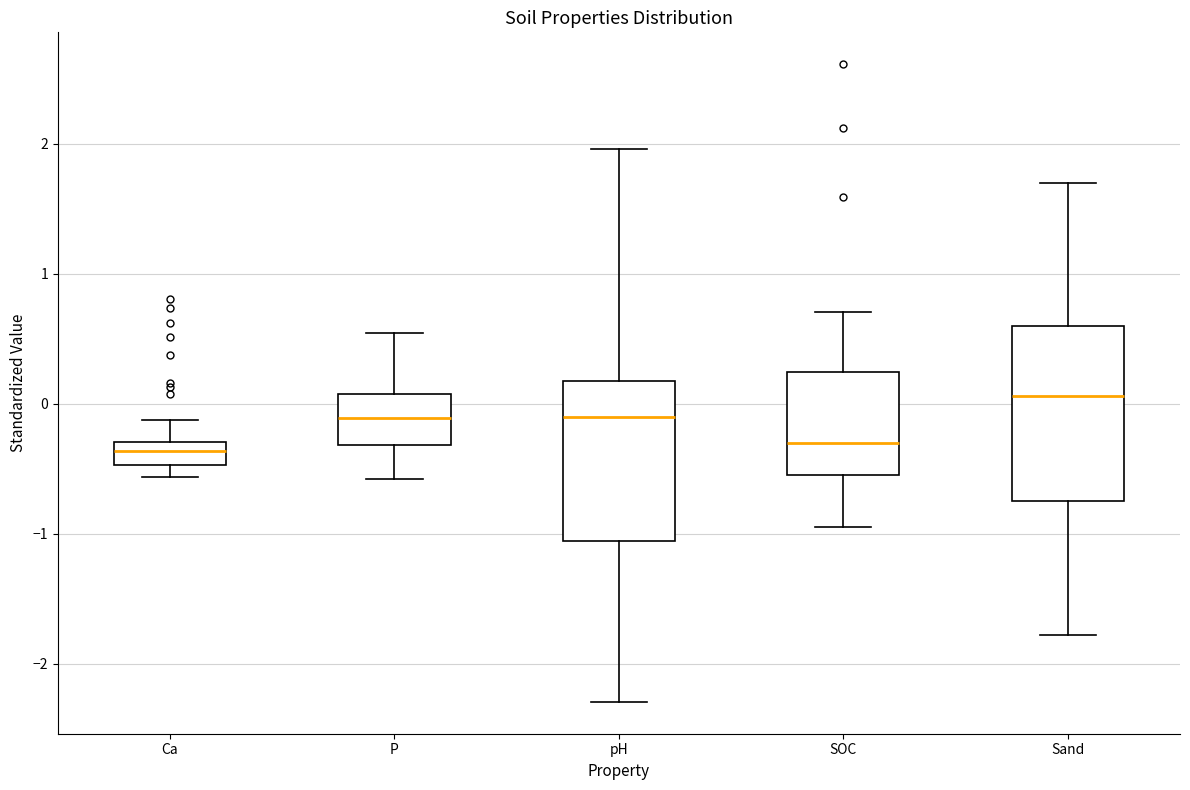

Reading left to right, transcribe this box plot: for each box, give where its median line is, the range the box spans, and where its two whiskers end, as read against the y-axis. The values are not printed on the chart, so give them approximately, as read against the axis.

Ca: median -0.4, box -0.5 to -0.3, whiskers -0.6 to -0.1
P: median -0.1, box -0.3 to 0.1, whiskers -0.6 to 0.5
pH: median -0.1, box -1.1 to 0.2, whiskers -2.3 to 2.0
SOC: median -0.3, box -0.5 to 0.2, whiskers -0.9 to 0.7
Sand: median 0.1, box -0.8 to 0.6, whiskers -1.8 to 1.7